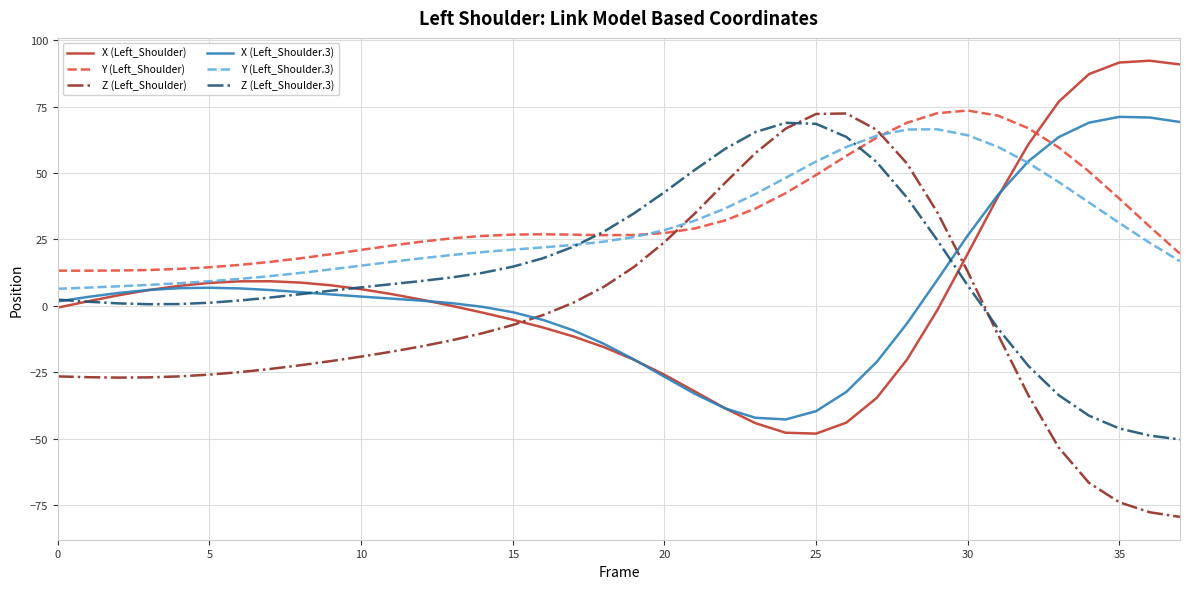

How many times do Z (Left_Shoulder.3) and X (Left_Shoulder) cross each other?

3